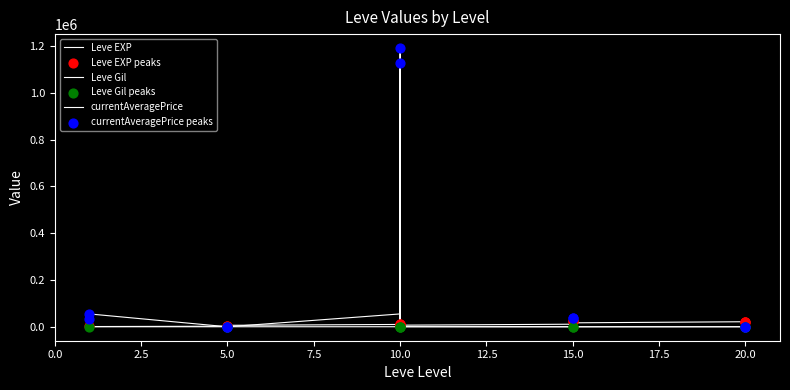

What is the total value across all series at 5?

2647